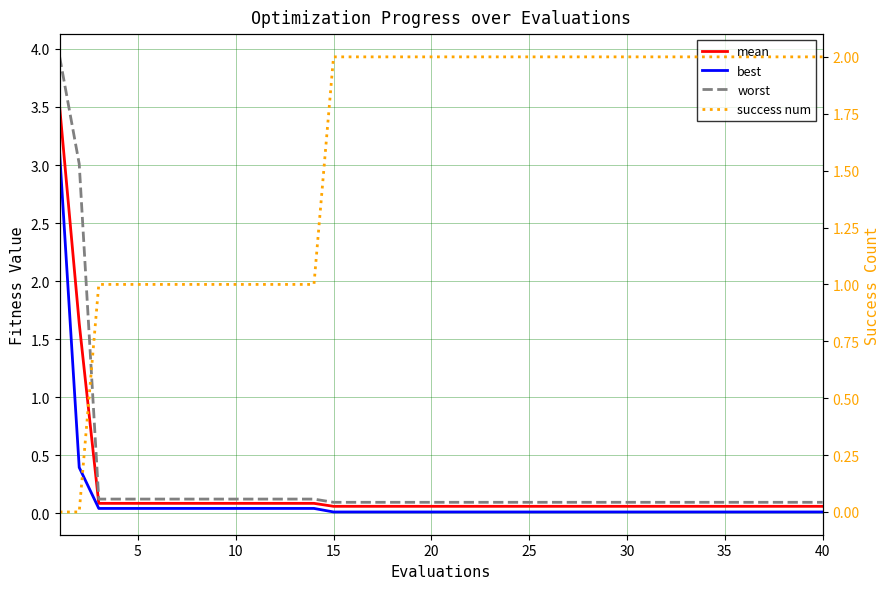

Count the success num values in the range 1 to 2.

38